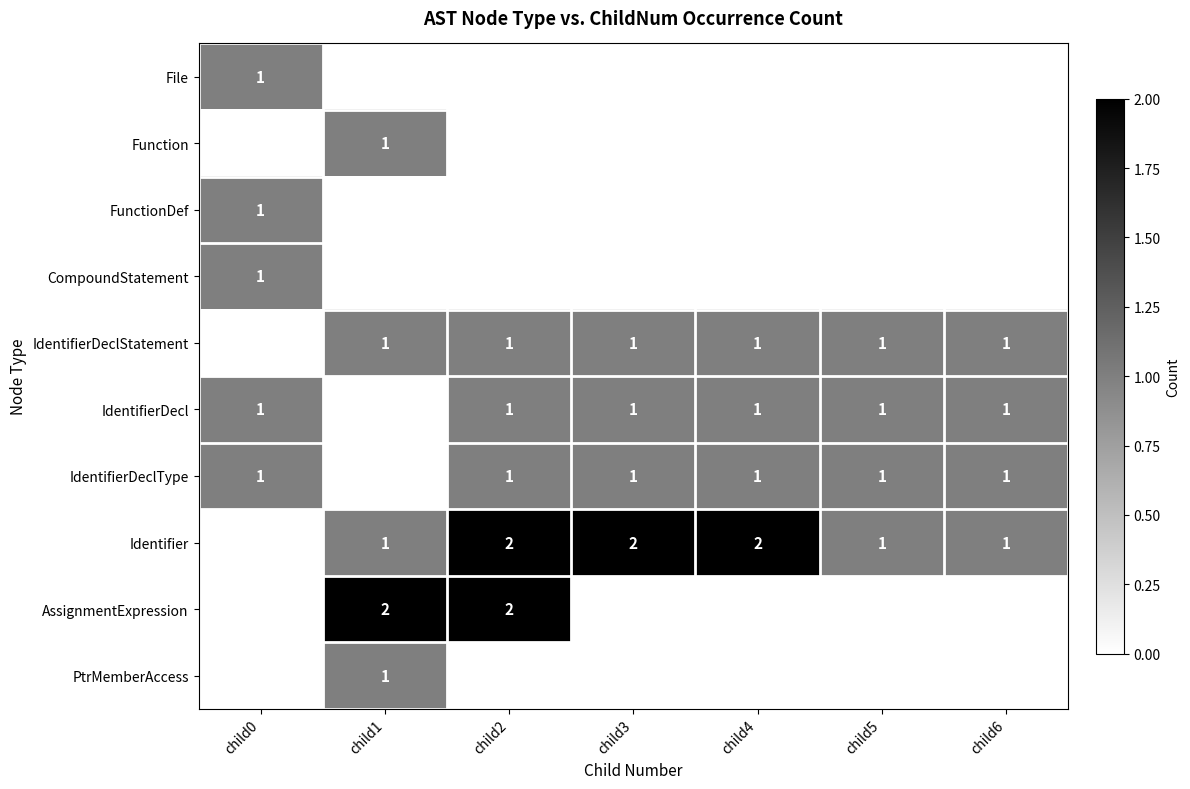

What is the sum of the Identifier values at child3 and child2?

4